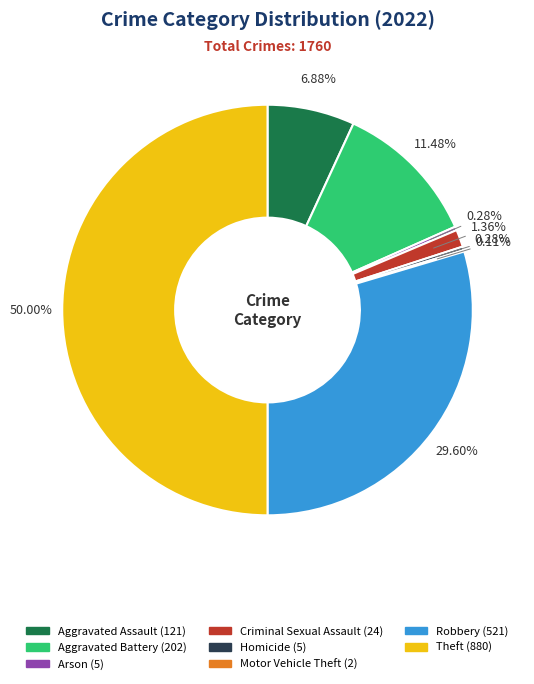

Is the sum of Theft and Criminal Sexual Assault greater than half?

Yes